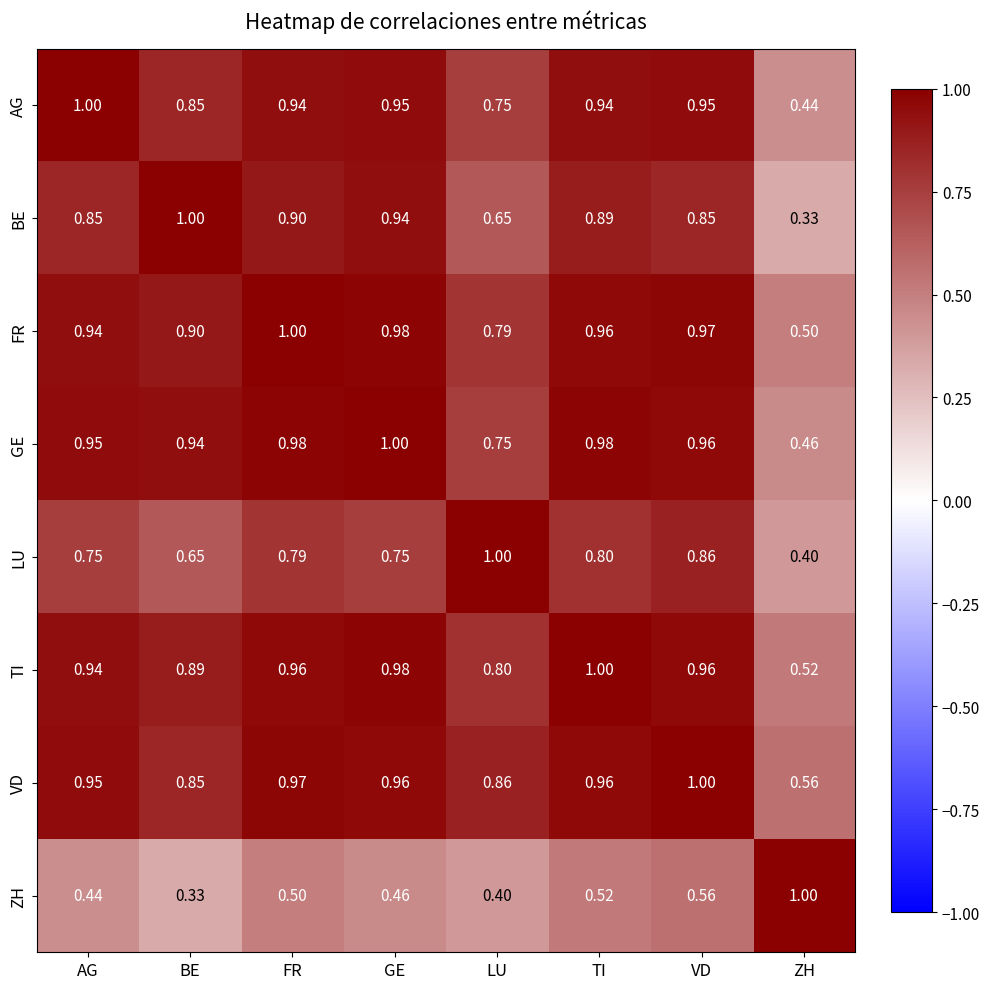

At which label is TI closest to 0?

ZH